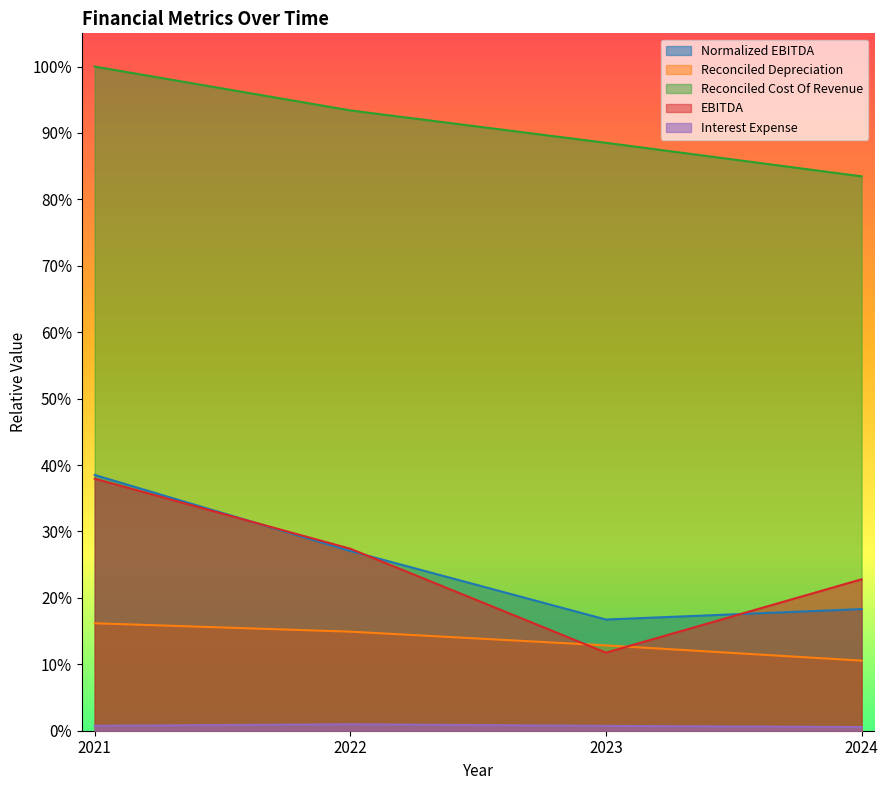

At which label does Normalized EBITDA reach its peak?

2021